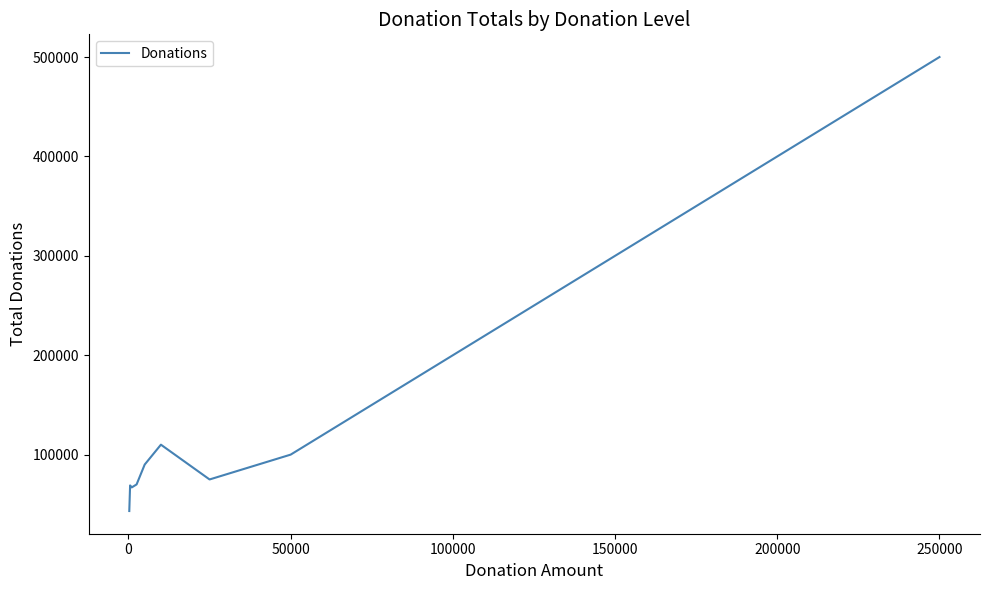

What is the minimum value shown in the chart?

43250